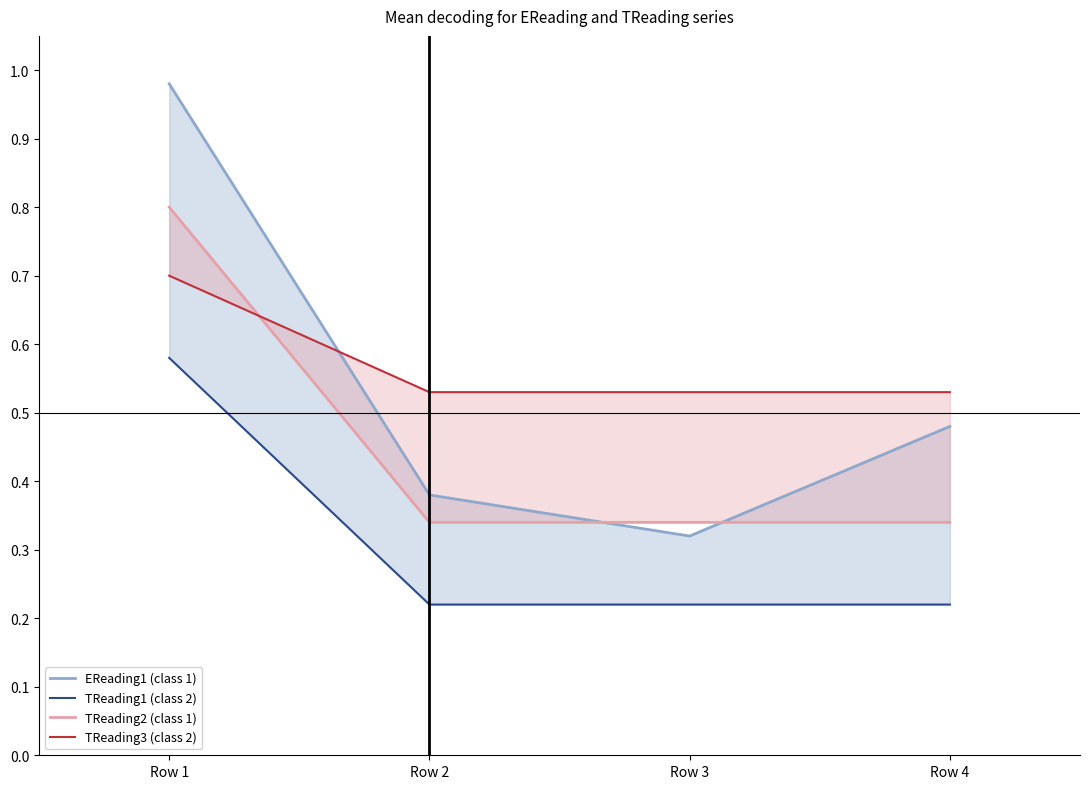

What is the spread (max minus min) of values at Row 3?

0.3